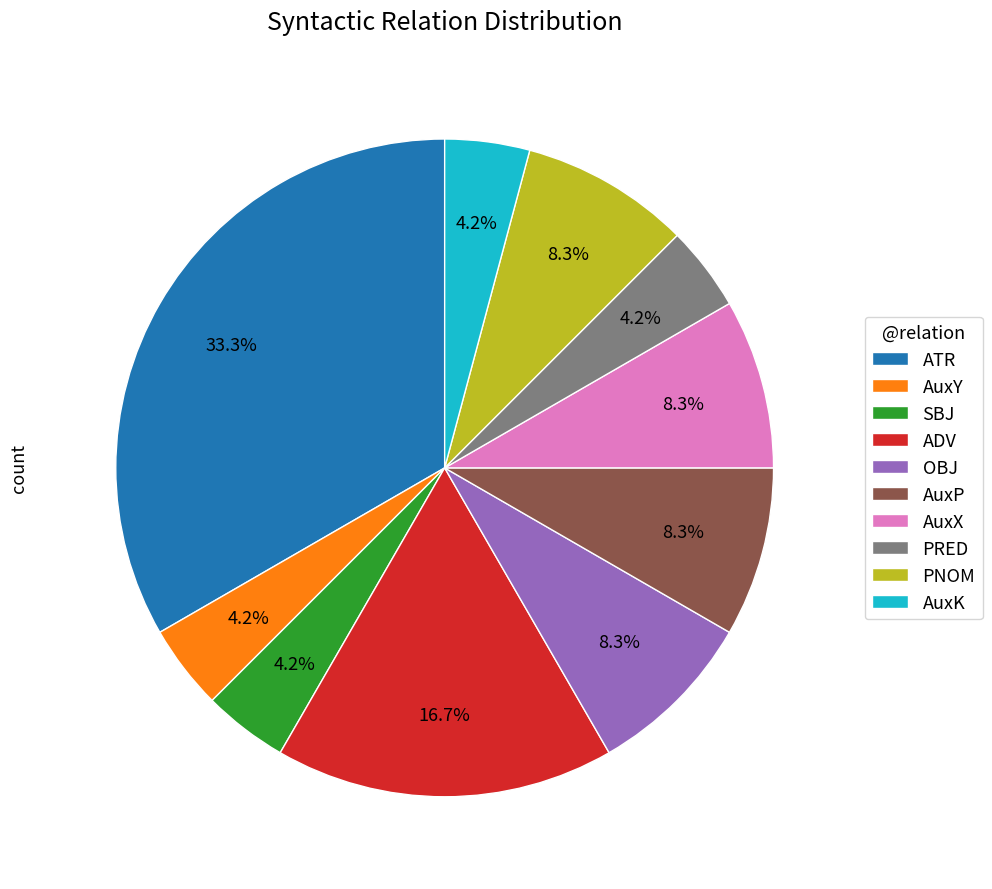

Is there a majority slice in this chart?

No